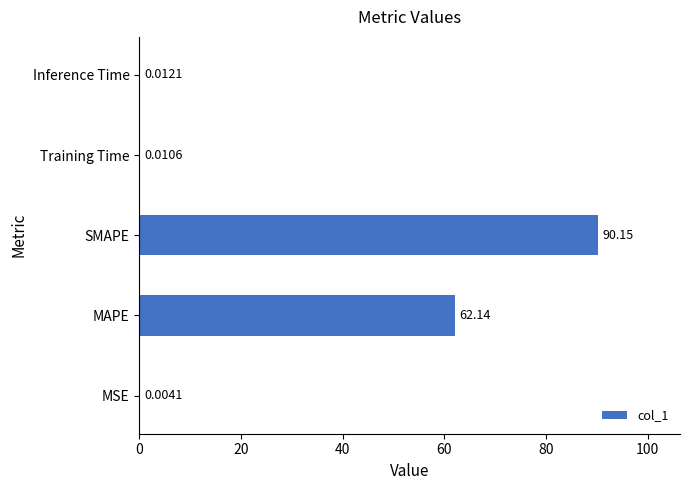

Which category has the highest value across all series?

SMAPE